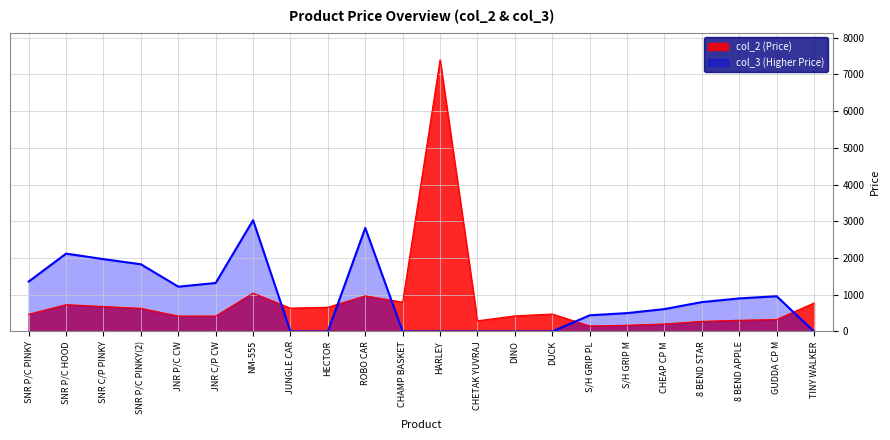

What is the smallest value displayed?

0